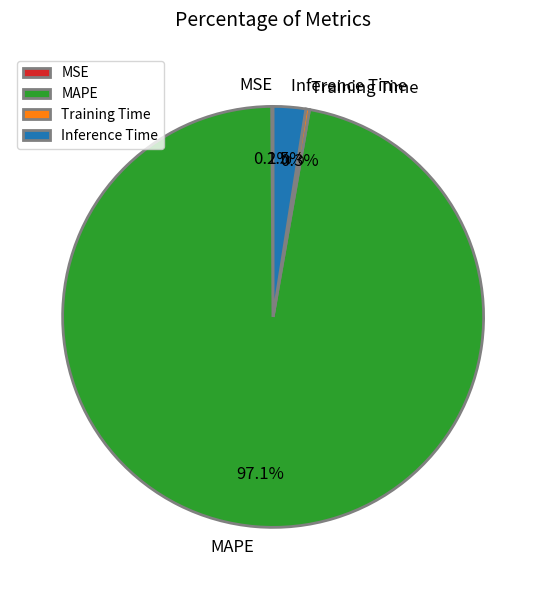

What percentage is the MAPE slice, to the nearest percent?

97%